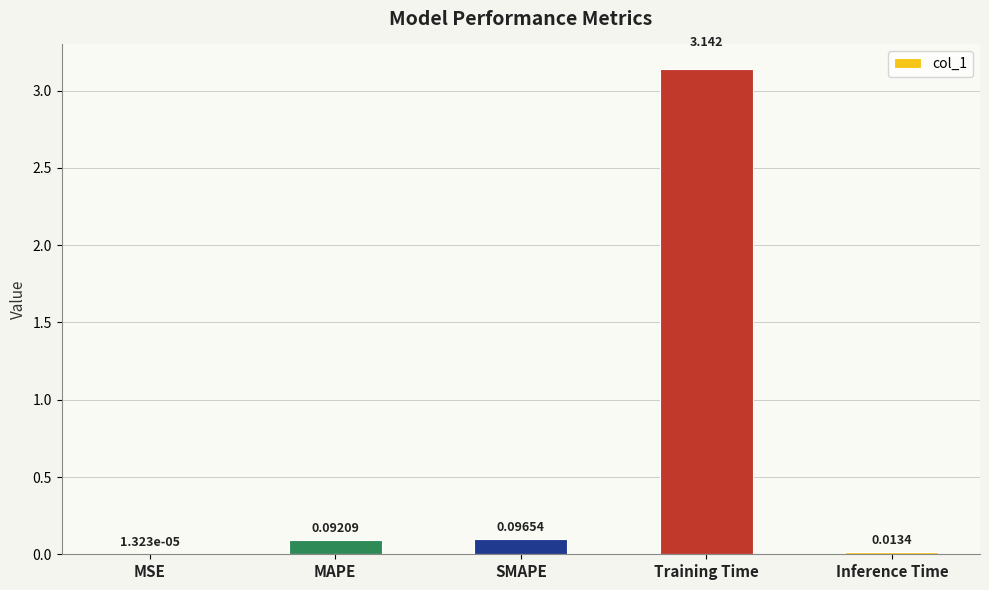

At which category does the chart reach its peak across all series?

Training Time